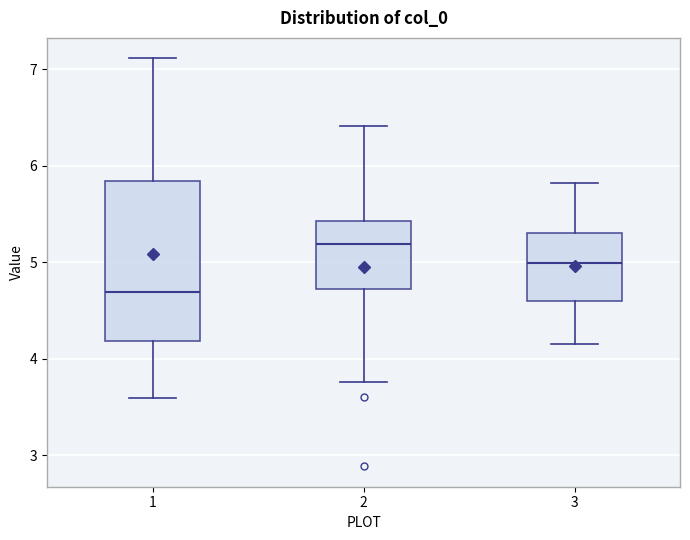

Which box has the highest median line?

2